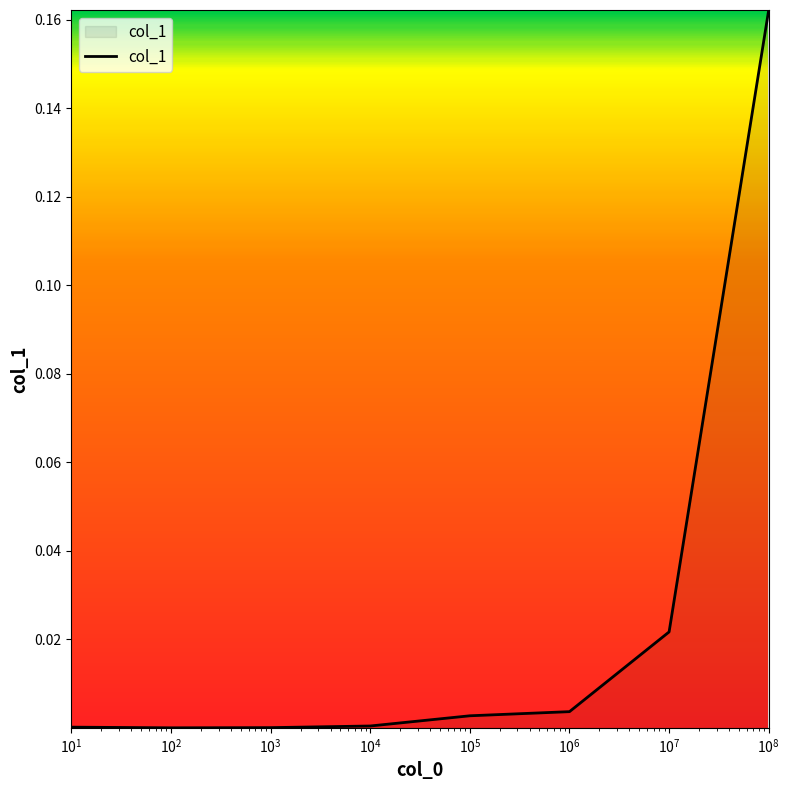

Reading left to right, list all the values displayed in this chart.

0.0	0.0	0.0	0.0	0.0	0.0	0.0	0.2